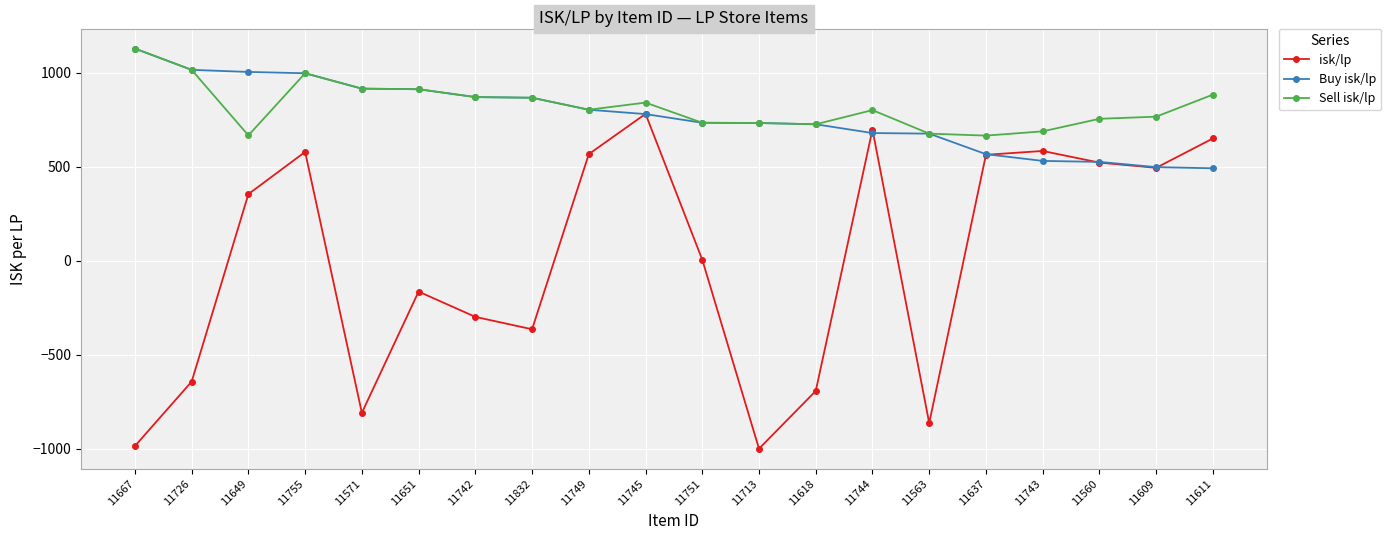

What is the maximum value for Sell isk/lp?

1128.6